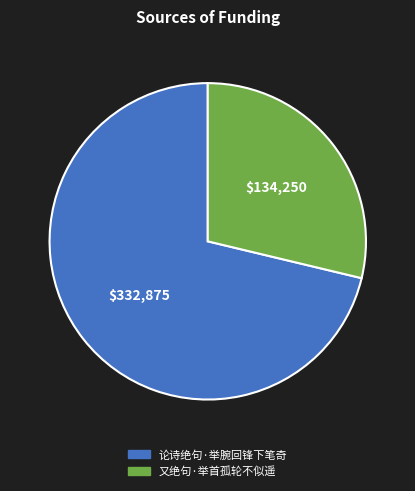

Between 又绝句·举首孤轮不似遥 and 论诗绝句·举腕回锋下笔奇, which is larger?

论诗绝句·举腕回锋下笔奇